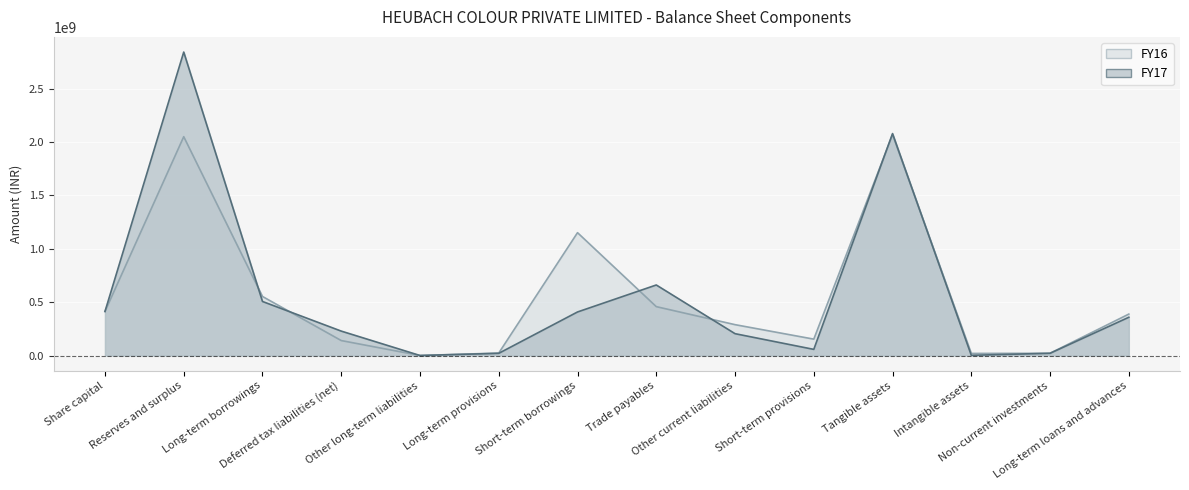

Rank the series at Short-term provisions from lowest to highest value.

FY17, FY16